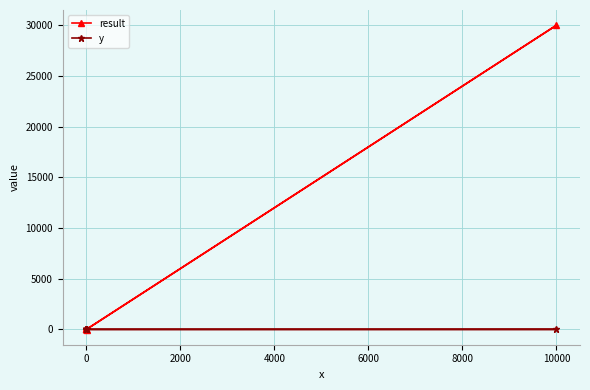

Which series has the widest spread of values?

result